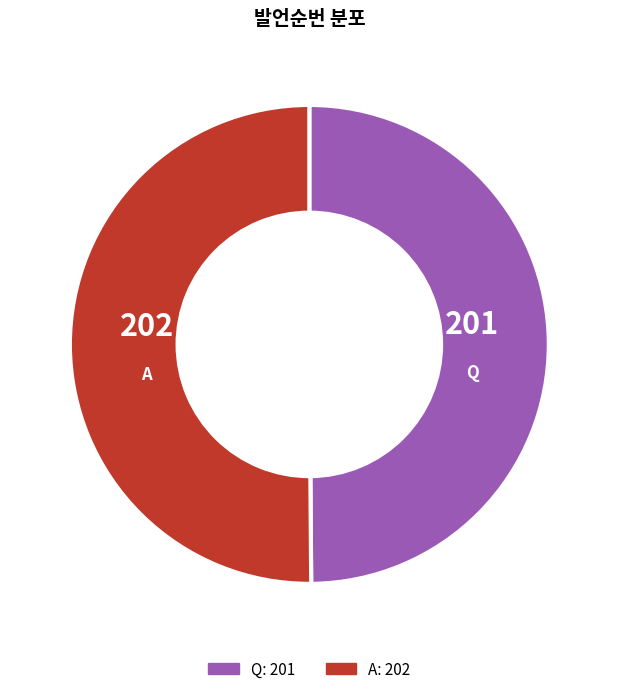

What is the ratio of the value at A to the value at Q?

1.0